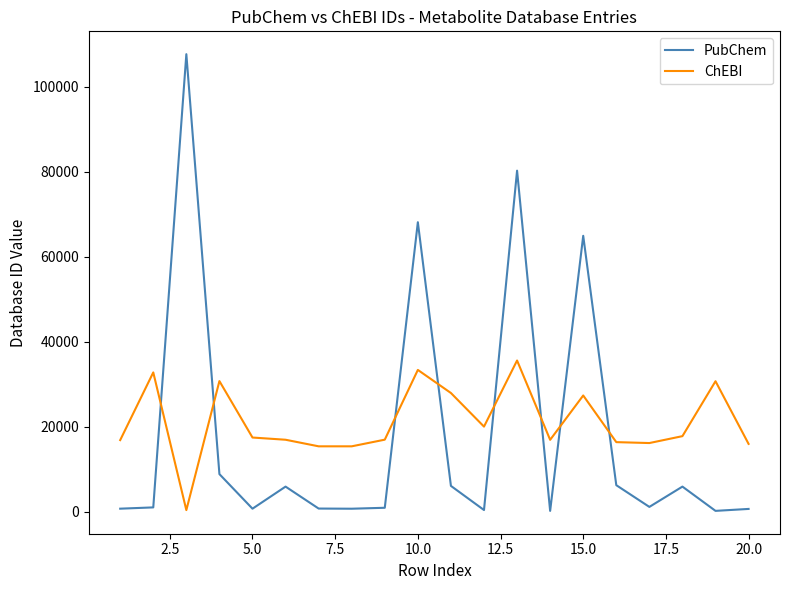

What is the difference between the maximum and minimum values in the PubChem series?

107450